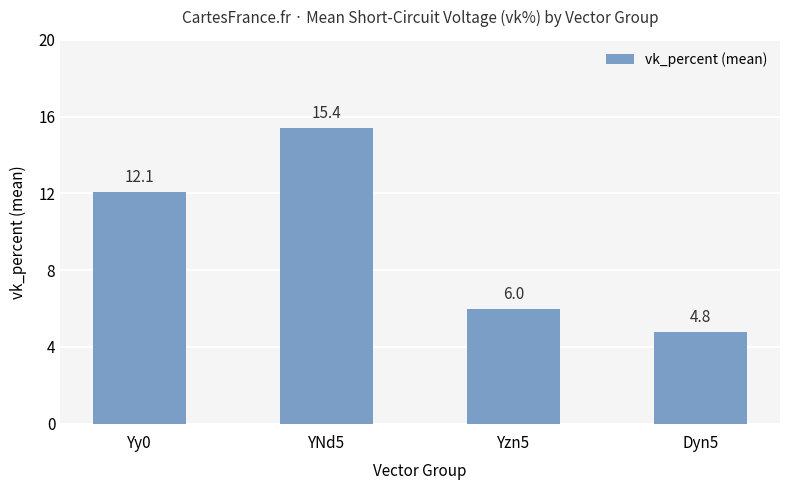

What is the value of the 3rd bar from the left?

6.0